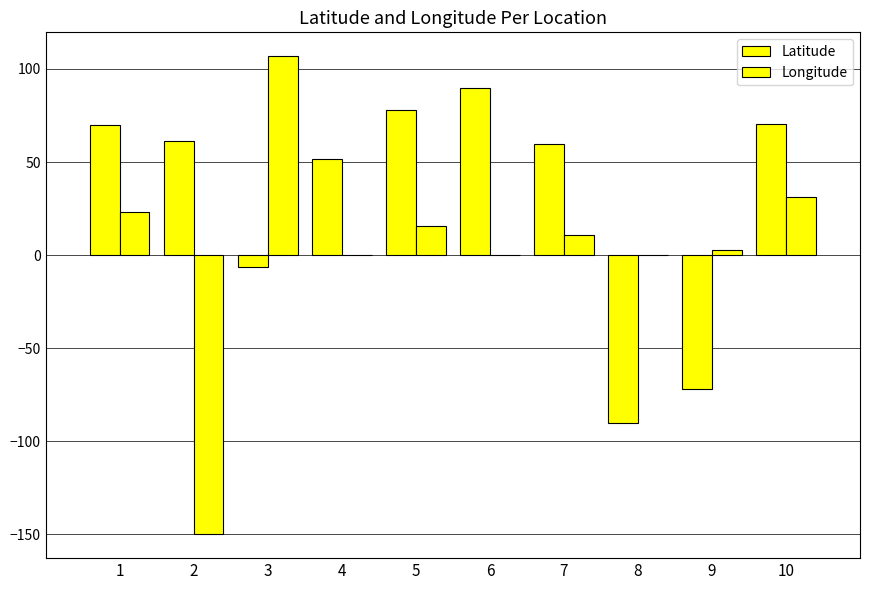

Count the number of data series in this chart.

2